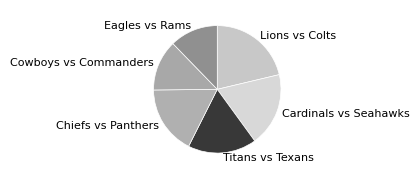

Is it true that Chiefs vs Panthers is 12% of the pie?

False